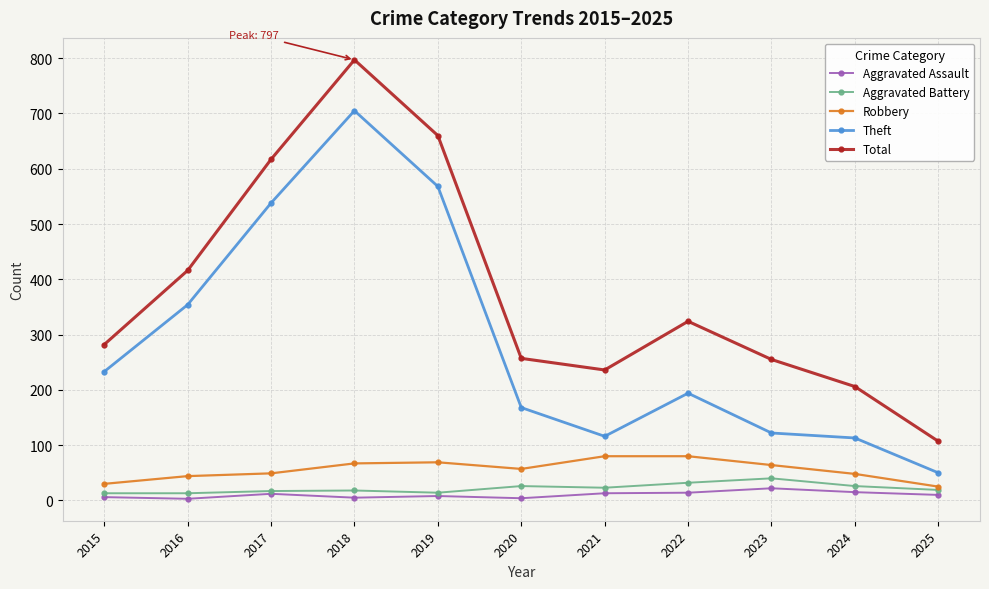

What are all the series names shown in the legend?

Aggravated Assault, Aggravated Battery, Robbery, Theft, Total